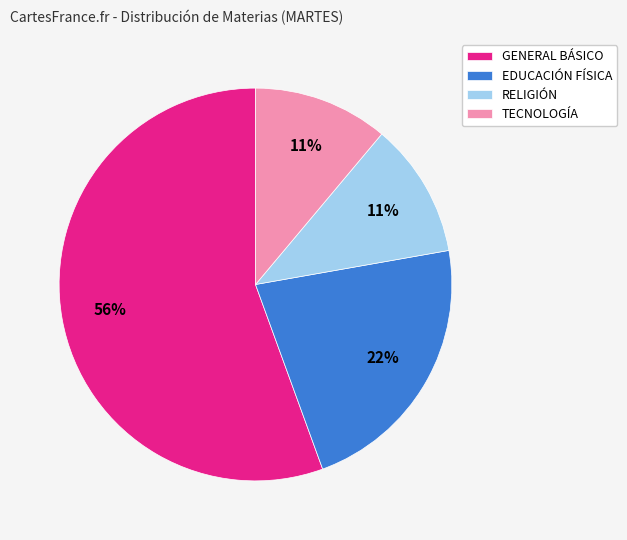

Which slice is the largest?

GENERAL BÁSICO